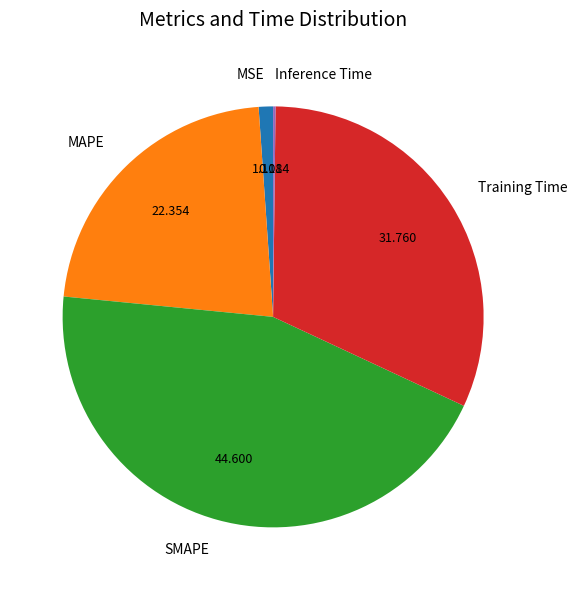

Is it true that SMAPE is 45% of the pie?

True